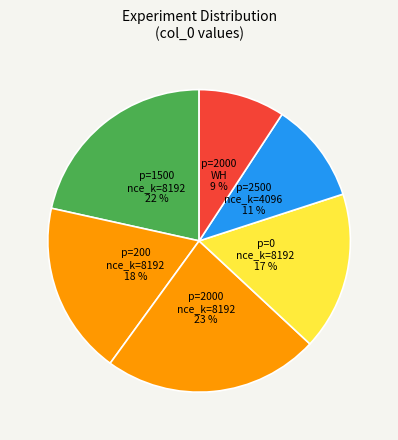

Does any single category account for the majority?

No